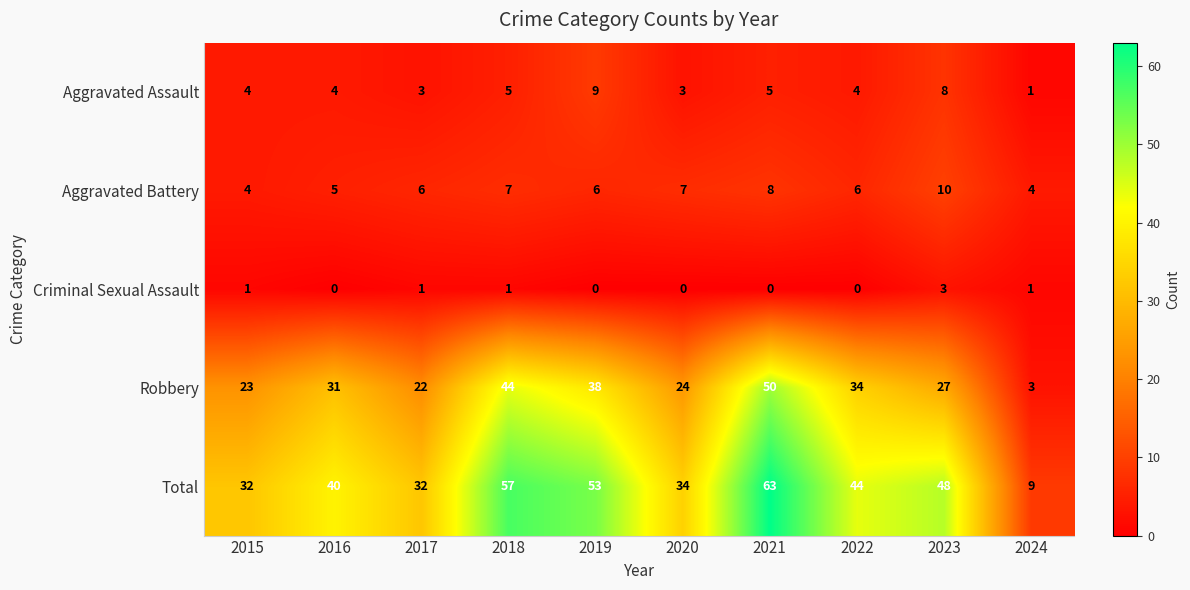

How many Aggravated Battery values are between 5 and 7?

6